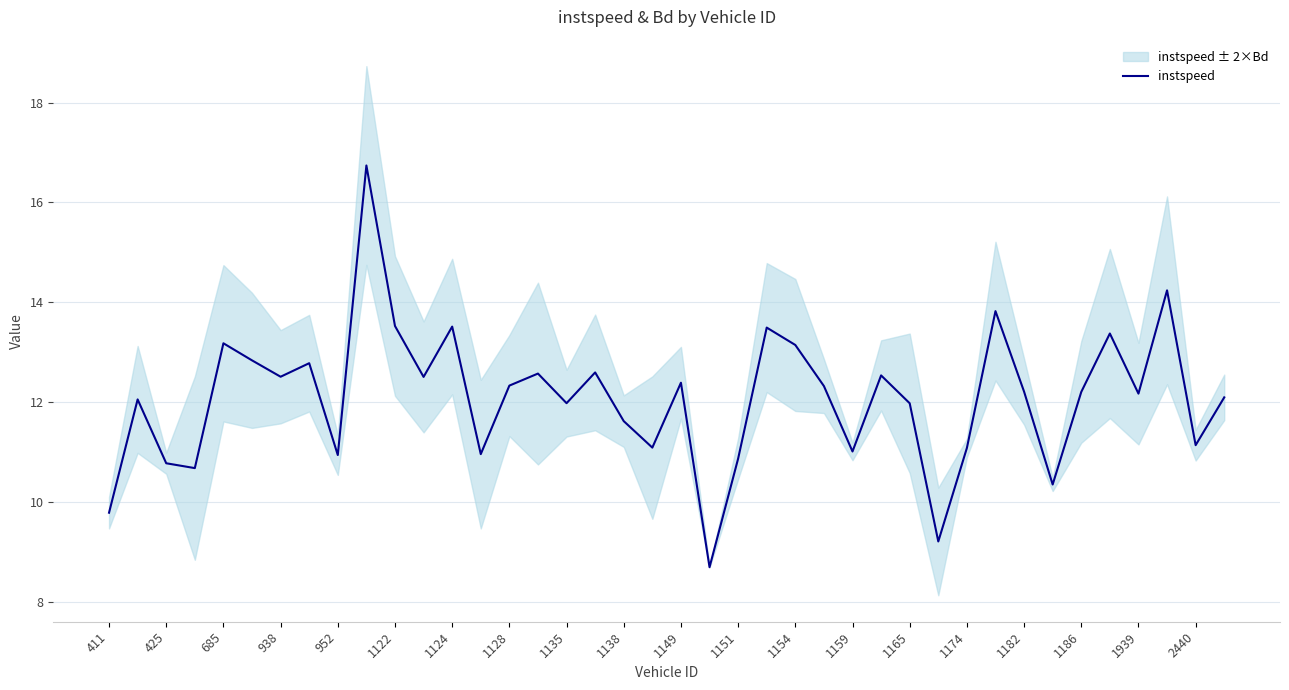

Does the chart display data point markers on the line(s)?

No